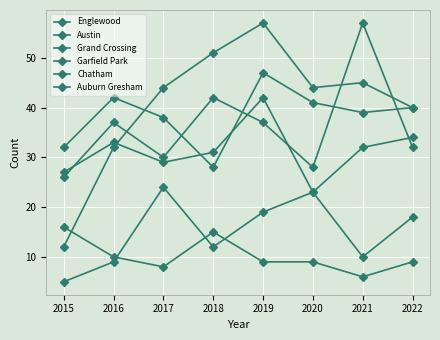

Reading right to left, extract all data points from this chart.

Englewood: 40	39	41	47	28	38	42	32
Austin: 32	57	28	37	42	30	37	26
Grand Crossing: 34	32	23	42	31	29	33	27
Garfield Park: 40	45	44	57	51	44	32	12
Chatham: 18	10	23	19	12	24	9	5
Auburn Gresham: 9	6	9	9	15	8	10	16